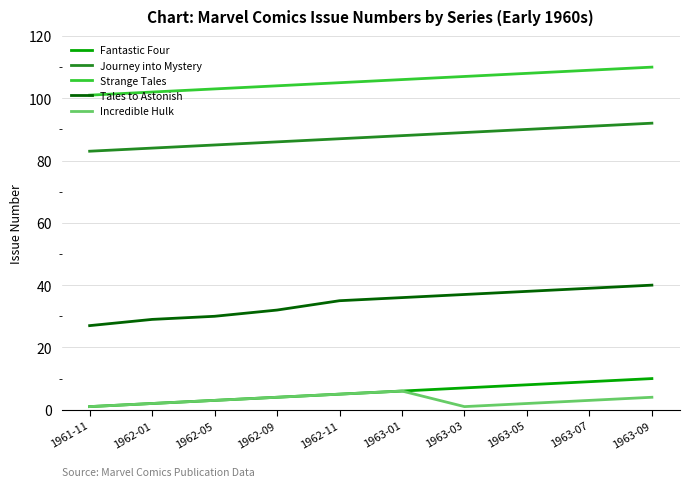

True or false: Strange Tales has a value of 103 at 1962-05.

True